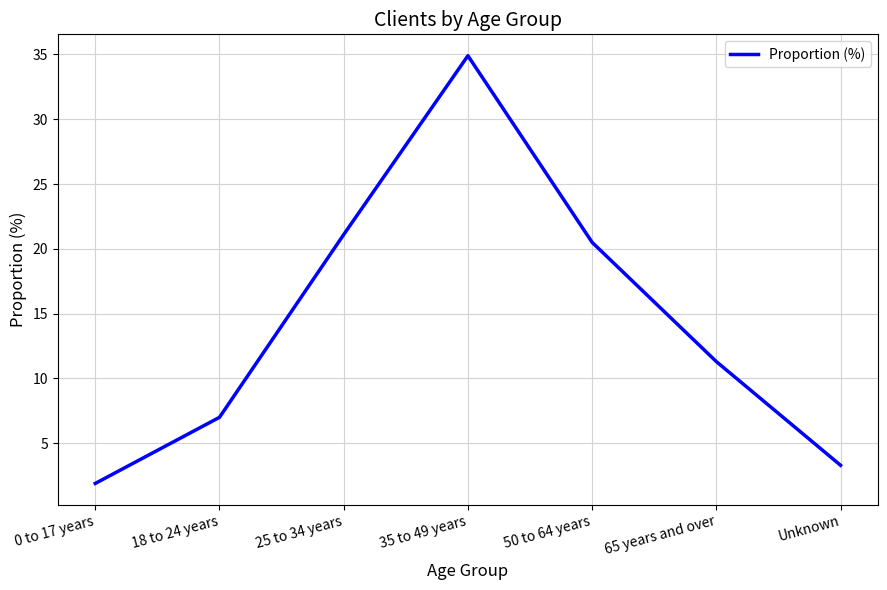

Reading left to right, list all the values displayed in this chart.

0 to 17 years=1.9	18 to 24 years=7.0	25 to 34 years=21.1	35 to 49 years=34.9	50 to 64 years=20.5	65 years and over=11.3	Unknown=3.3